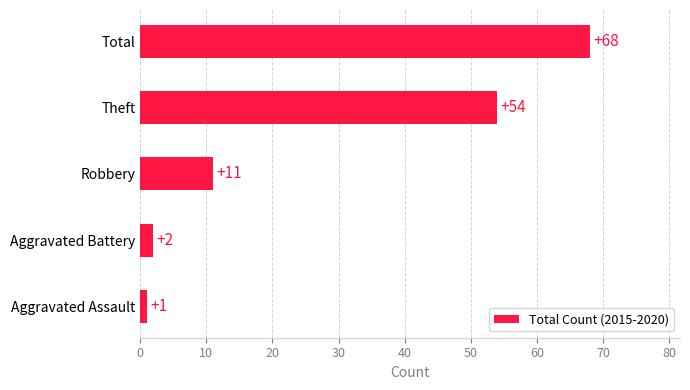

Approximately how many times larger is the value at Theft compared to Total?

0.8